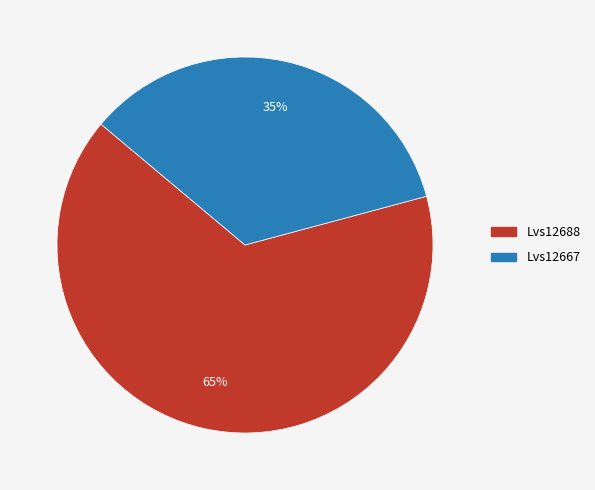

Which category accounts for the majority?

Lvs12688